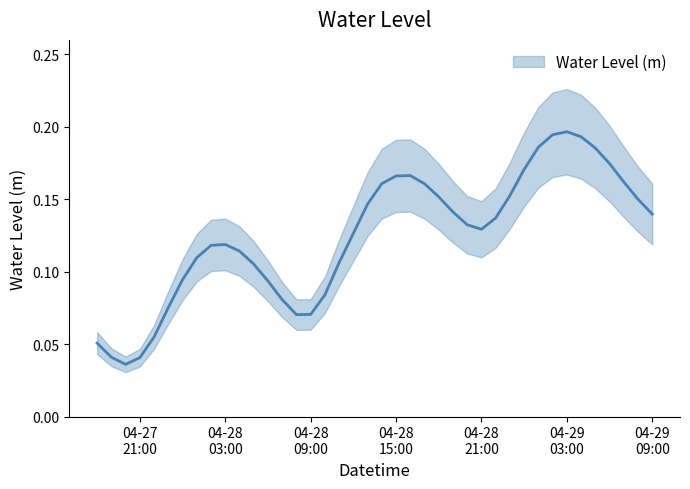

Which has a higher value, 2025-04-28 00:00 or 2025-04-28 14:00?

2025-04-28 14:00